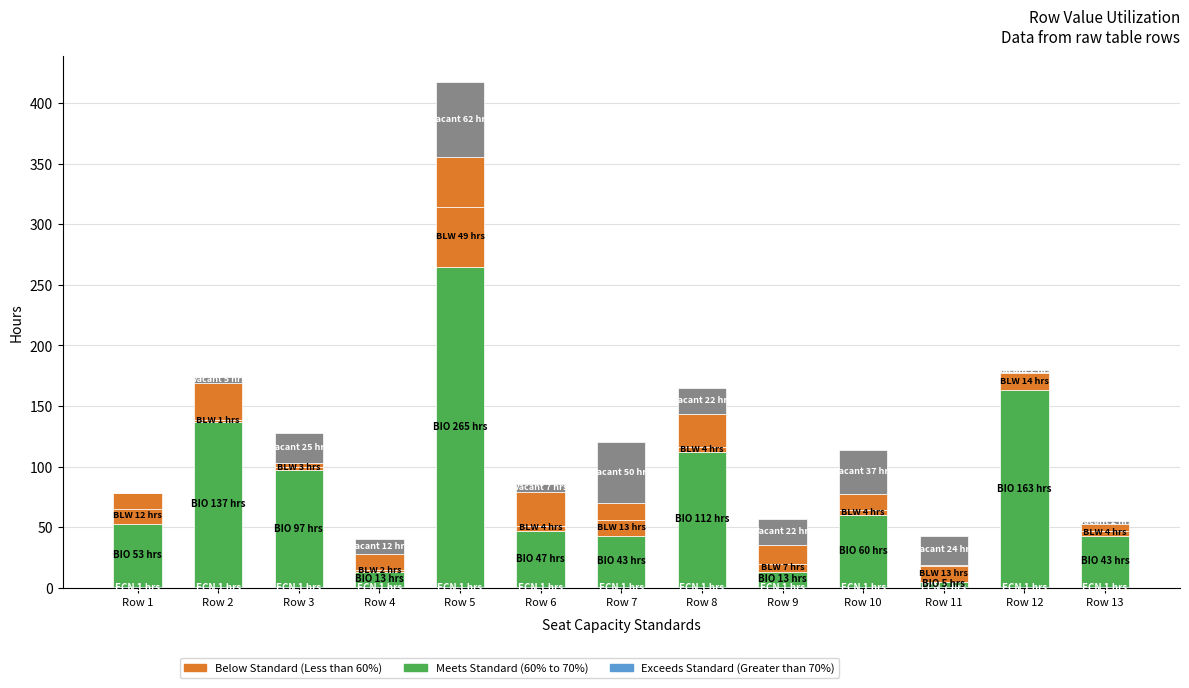

Is it true that Meets Standard (60% to 70%) equals 127 at Row 3?

False